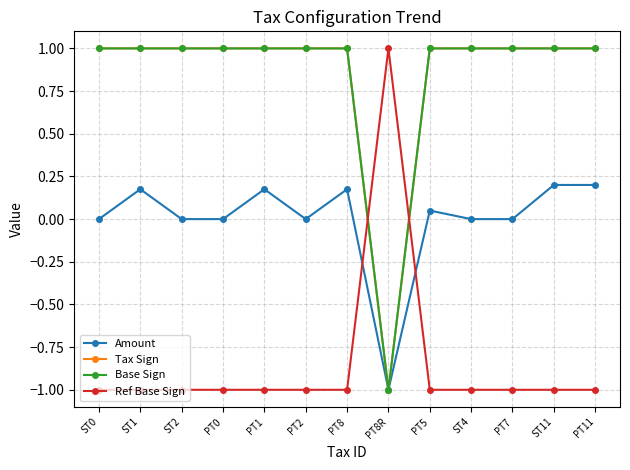

Reading left to right, extract all data points from this chart.

Amount: ST0=0.0	ST1=0.2	ST2=0.0	PT0=0.0	PT1=0.2	PT2=0.0	PT8=0.2	PT8R=-1.0	PT5=0.1	ST4=0.0	PT7=0.0	ST11=0.2	PT11=0.2
Tax Sign: ST0=1.0	ST1=1.0	ST2=1.0	PT0=1.0	PT1=1.0	PT2=1.0	PT8=1.0	PT8R=-1.0	PT5=1.0	ST4=1.0	PT7=1.0	ST11=1.0	PT11=1.0
Base Sign: ST0=1.0	ST1=1.0	ST2=1.0	PT0=1.0	PT1=1.0	PT2=1.0	PT8=1.0	PT8R=-1.0	PT5=1.0	ST4=1.0	PT7=1.0	ST11=1.0	PT11=1.0
Ref Base Sign: ST0=-1.0	ST1=-1.0	ST2=-1.0	PT0=-1.0	PT1=-1.0	PT2=-1.0	PT8=-1.0	PT8R=1.0	PT5=-1.0	ST4=-1.0	PT7=-1.0	ST11=-1.0	PT11=-1.0